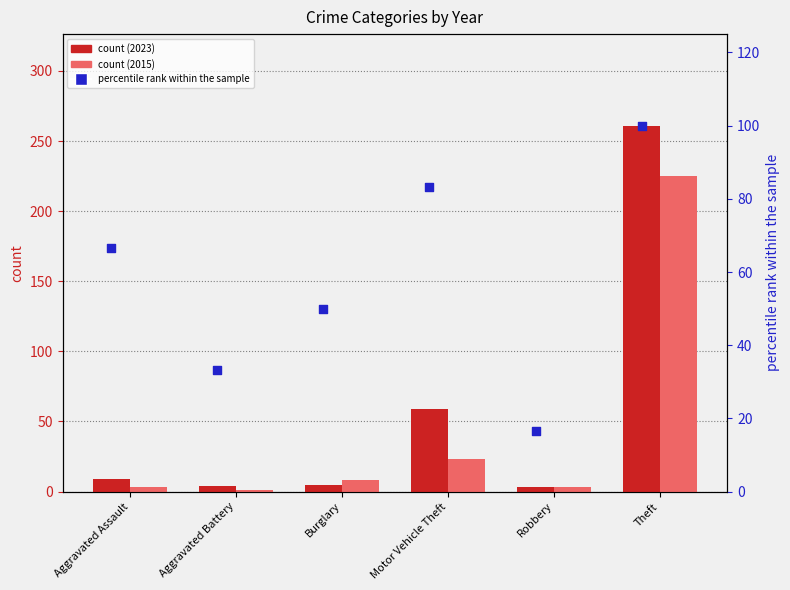

What is the total value across all series at Robbery?

22.7